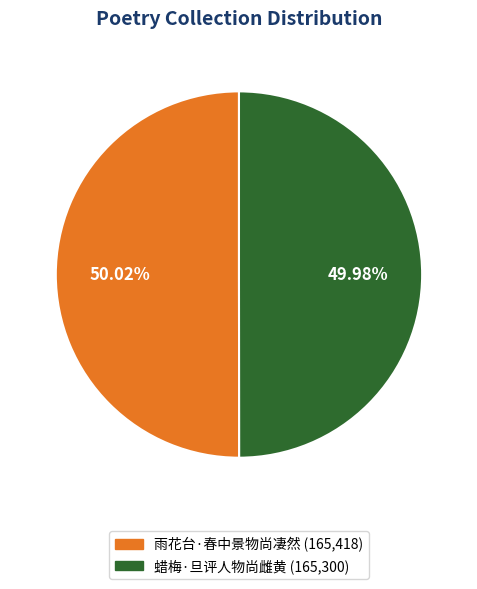

To the nearest percent, what percentage of the pie is 蜡梅·旦评人物尚雌黄?

50%